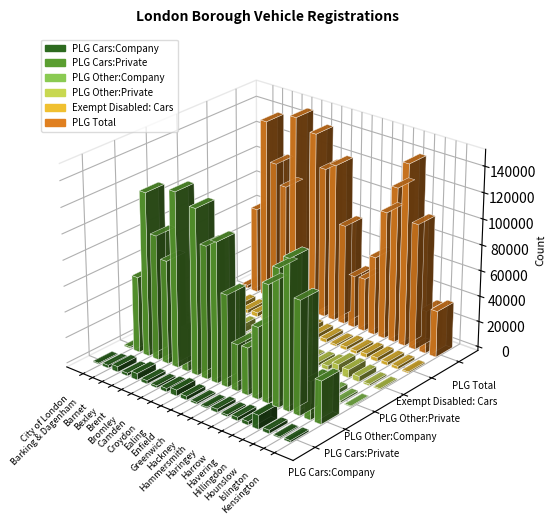

Reading left to right, what are all the values shown in this chart?

PLG Cars:Company: City of London=799	Barking & Dagenham=2192	Barnet=4184	Bexley=2146	Brent=4993	Bromley=2533	Camden=1630	Croydon=2636	Ealing=4584	Enfield=2907	Greenwich=1388	Hackney=1009	Hammersmith=2606	Haringey=1421	Harrow=2805	Havering=2759	Hillingdon=10790	Hounslow=2707	Islington=912	Kensington=1397
PLG Cars:Private: City of London=1121	Barking & Dagenham=58732	Barnet=126404	Bexley=96298	Brent=79706	Bromley=134792	Camden=33163	Croydon=127645	Ealing=102179	Enfield=107932	Greenwich=70949	Hackney=36023	Hammersmith=36555	Haringey=55333	Harrow=90327	Havering=105156	Hillingdon=115157	Hounslow=87355	Islington=29489	Kensington=33049
PLG Other:Company: City of London=338	Barking & Dagenham=2945	Barnet=4061	Bexley=4664	Brent=4905	Bromley=5303	Camden=1292	Croydon=5177	Ealing=5710	Enfield=6047	Greenwich=2357	Hackney=1905	Hammersmith=1160	Haringey=2052	Harrow=2555	Havering=5189	Hillingdon=8951	Hounslow=3479	Islington=1476	Kensington=670
PLG Other:Private: City of London=39	Barking & Dagenham=3208	Barnet=4590	Bexley=5387	Brent=3274	Bromley=6961	Camden=1056	Croydon=6187	Ealing=4439	Enfield=5474	Greenwich=3026	Hackney=1684	Hammersmith=1085	Haringey=2359	Harrow=3187	Havering=7268	Hillingdon=6284	Hounslow=4210	Islington=1312	Kensington=900
Exempt Disabled: Cars: City of London=112	Barking & Dagenham=2650	Barnet=3725	Bexley=2815	Brent=3243	Bromley=2908	Camden=1849	Croydon=4021	Ealing=3246	Enfield=4106	Greenwich=3135	Hackney=2692	Hammersmith=1409	Haringey=2551	Harrow=2215	Havering=3023	Hillingdon=2996	Hounslow=2545	Islington=2286	Kensington=1038
PLG Total: City of London=2297	Barking & Dagenham=67077	Barnet=139239	Bexley=108495	Brent=92878	Bromley=149589	Camden=37141	Croydon=141645	Ealing=116912	Enfield=122360	Greenwich=77720	Hackney=40621	Hammersmith=41406	Haringey=61165	Harrow=98874	Havering=120372	Hillingdon=141182	Hounslow=97751	Islington=33189	Kensington=36016